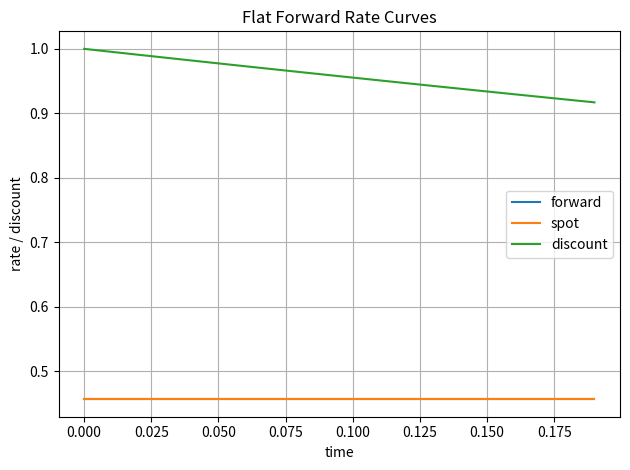

True or false: discount and forward cross at least once.

False